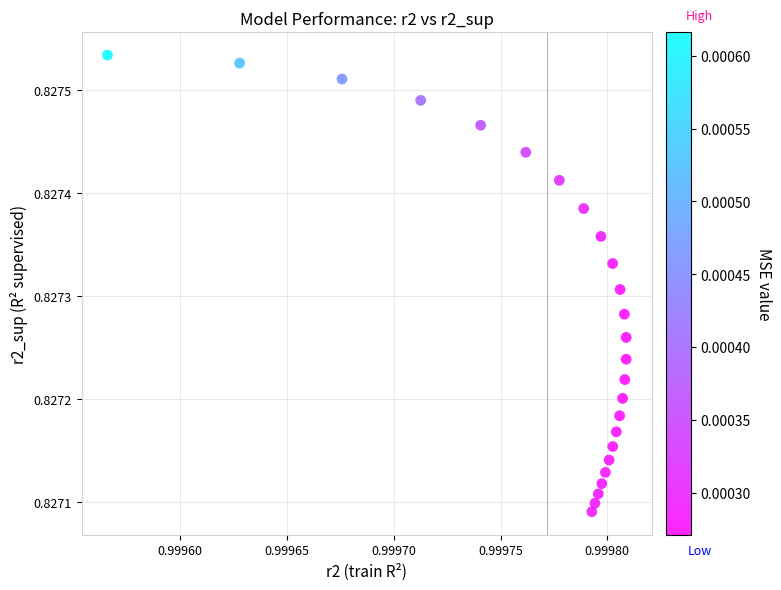

Count the number of points in this scatter plot.

25